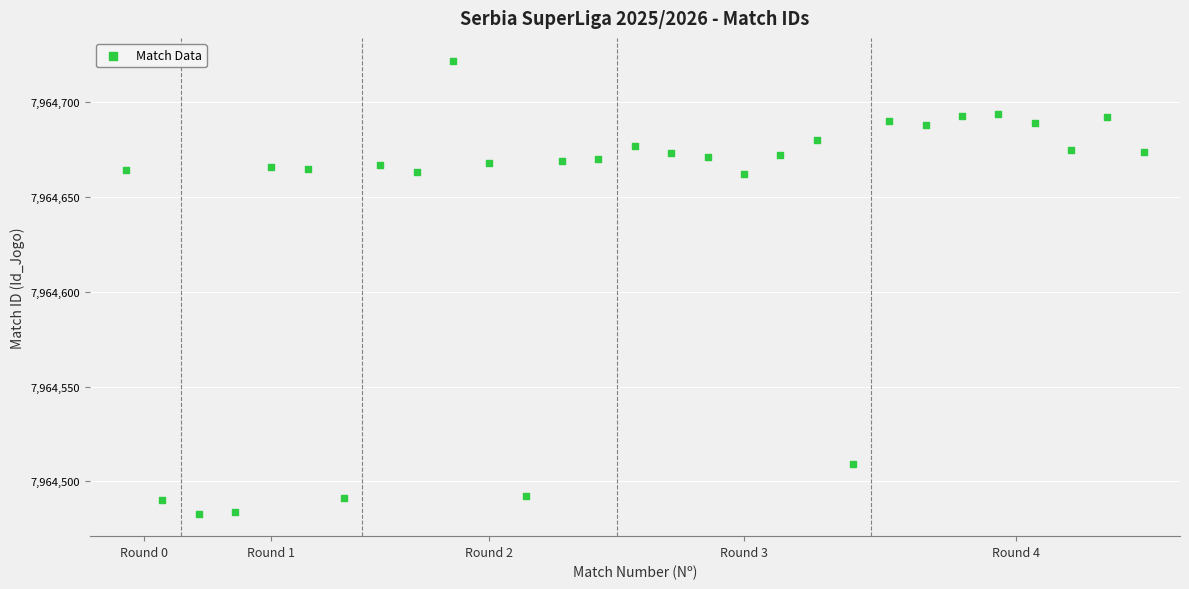

What is the range of Y values (max minus min)?

239